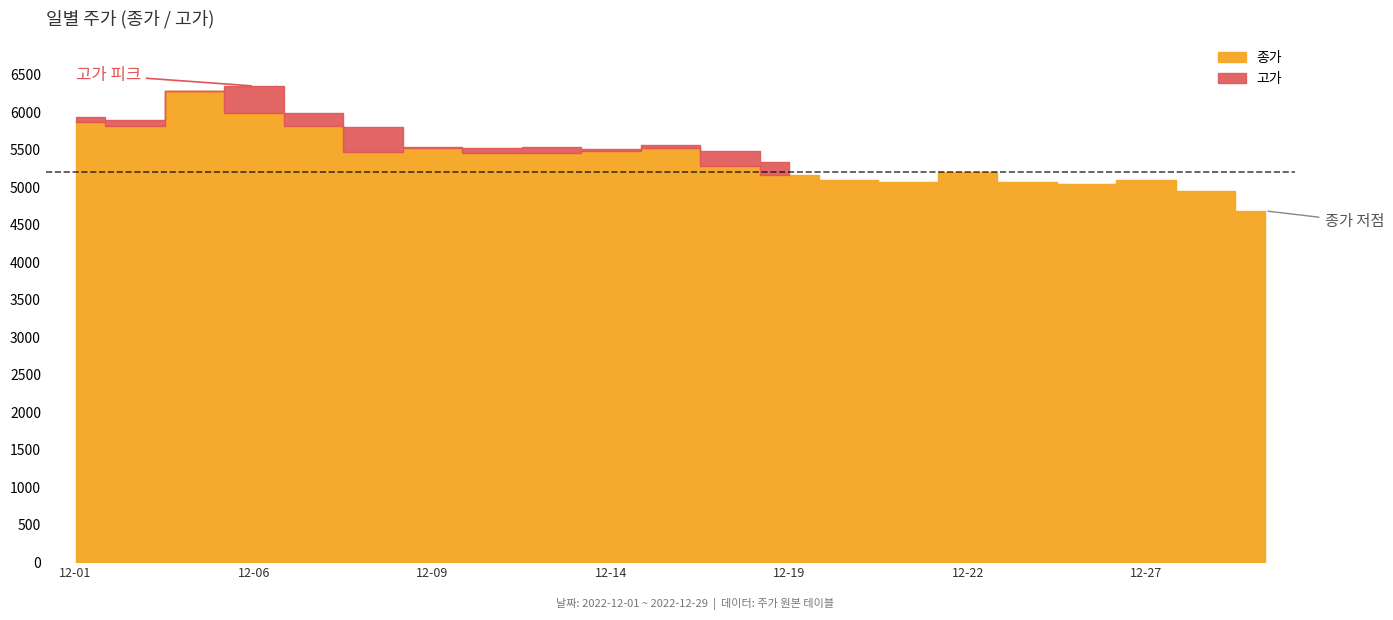

The value of 고가 at 2022-12-01 is 9943. True or false?

False